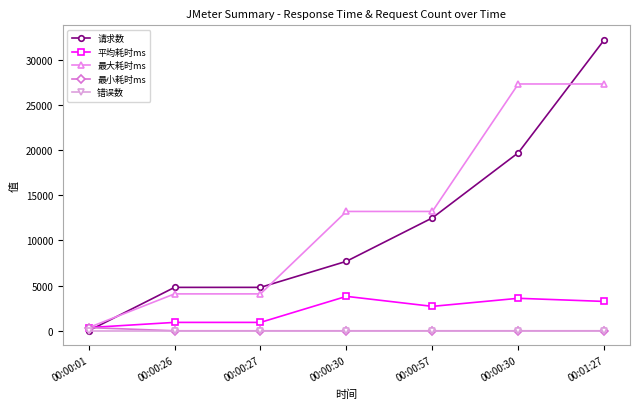

Reading left to right, list all the values displayed in this chart.

请求数: 00:00:01=1	00:00:26=4807	00:00:27=4808	00:00:30=7695	00:00:57=12503	00:00:30=19717	00:01:27=32220
平均耗时ms: 00:00:01=353	00:00:26=929	00:00:27=929	00:00:30=3813	00:00:57=2704	00:00:30=3598	00:01:27=3251
最大耗时ms: 00:00:01=353	00:00:26=4086	00:00:27=4086	00:00:30=13217	00:00:57=13217	00:00:30=27336	00:01:27=27336
最小耗时ms: 00:00:01=353	00:00:26=0	00:00:27=0	00:00:30=0	00:00:57=0	00:00:30=0	00:01:27=0
错误数: 00:00:01=0	00:00:26=0	00:00:27=0	00:00:30=0	00:00:57=0	00:00:30=0	00:01:27=0